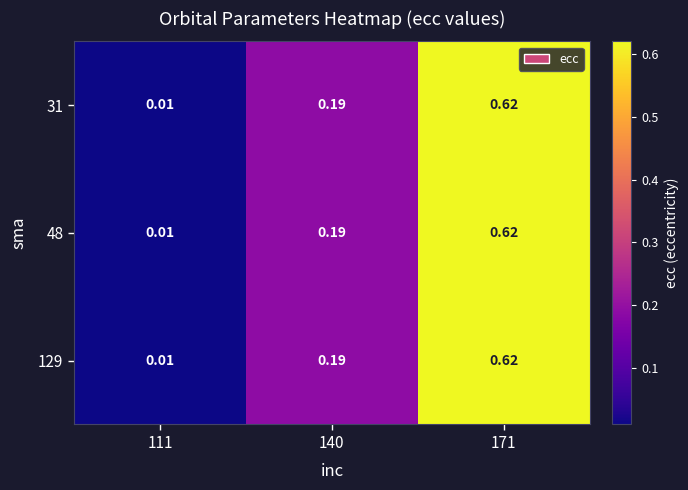

Is the value of 129 at 111 greater than the value of 48 at 140?

No